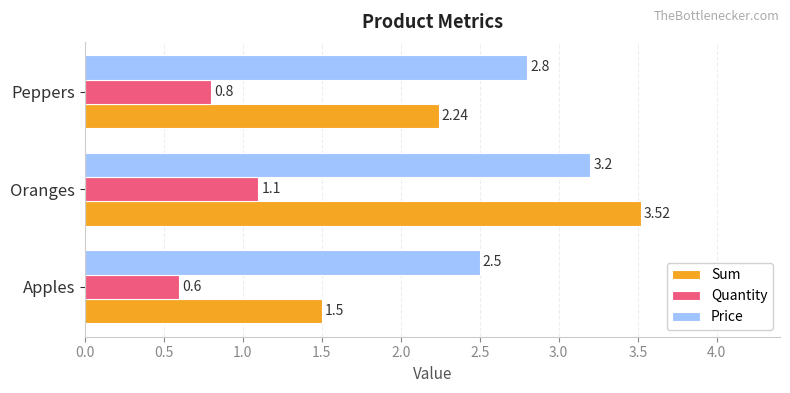

Which series has the widest spread of values?

Sum